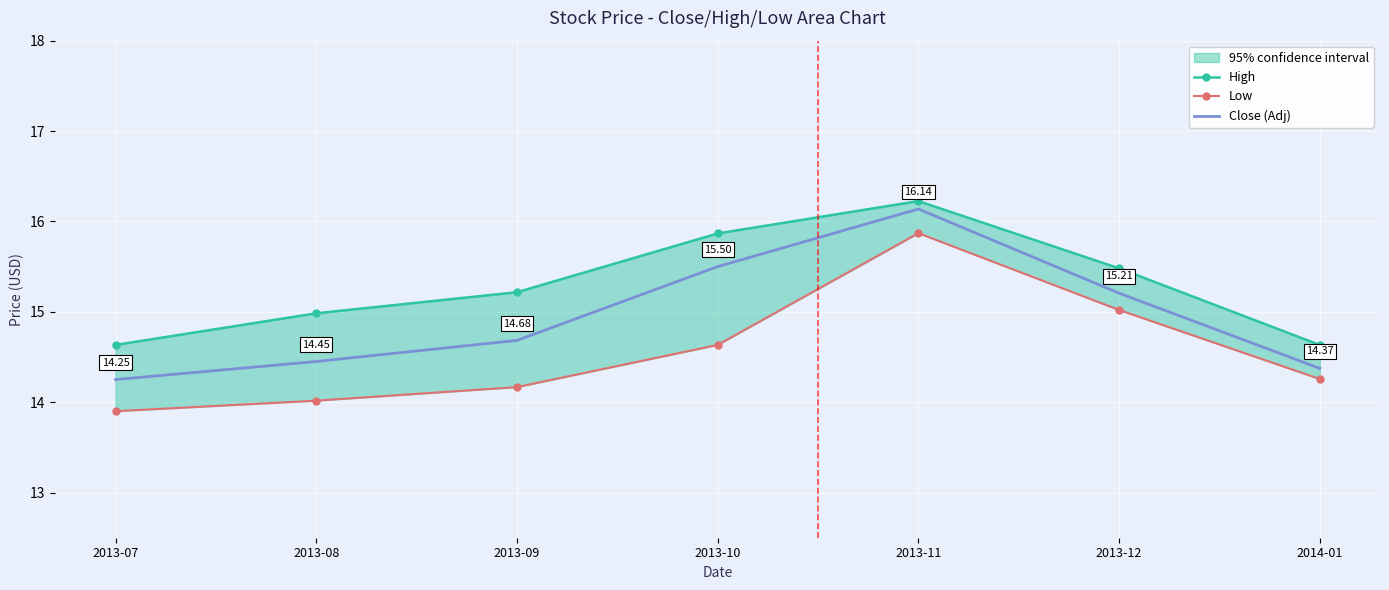

What are all the series names shown in the legend?

High, Low, Close (Adj)